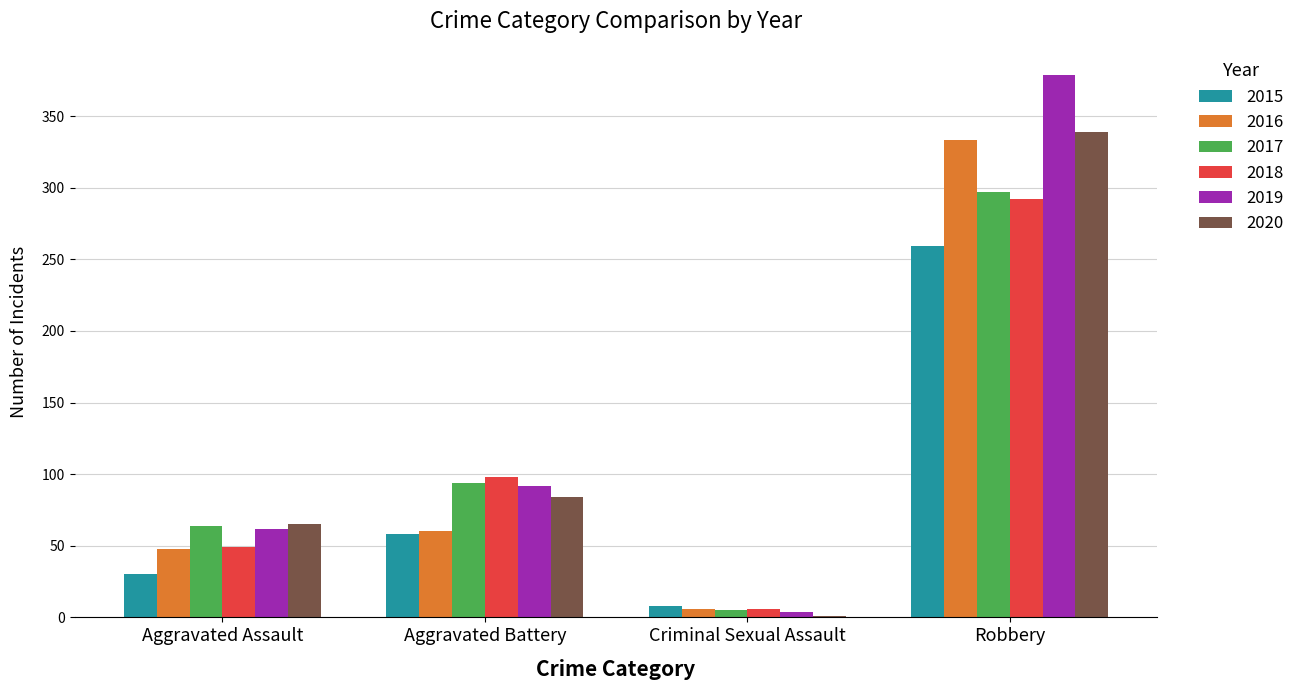

Which series has the largest range (max minus min)?

2019